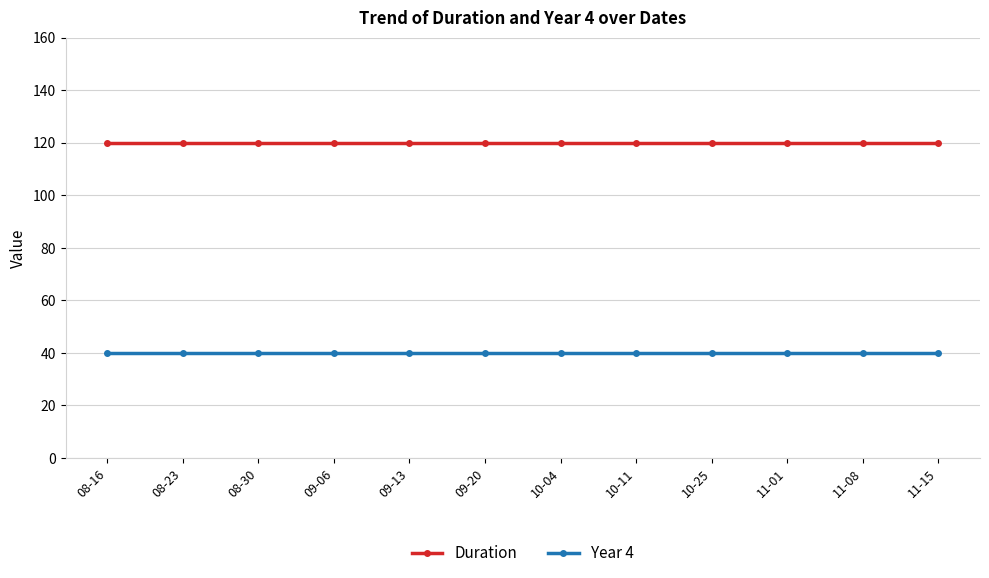

What is the spread (max minus min) of values at 09-20?

80